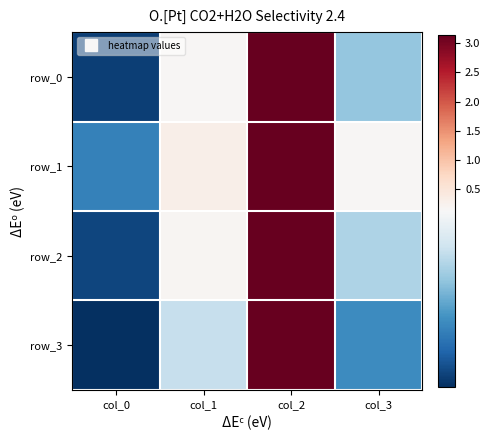

Which has a higher value, col_0 or col_1?

col_1